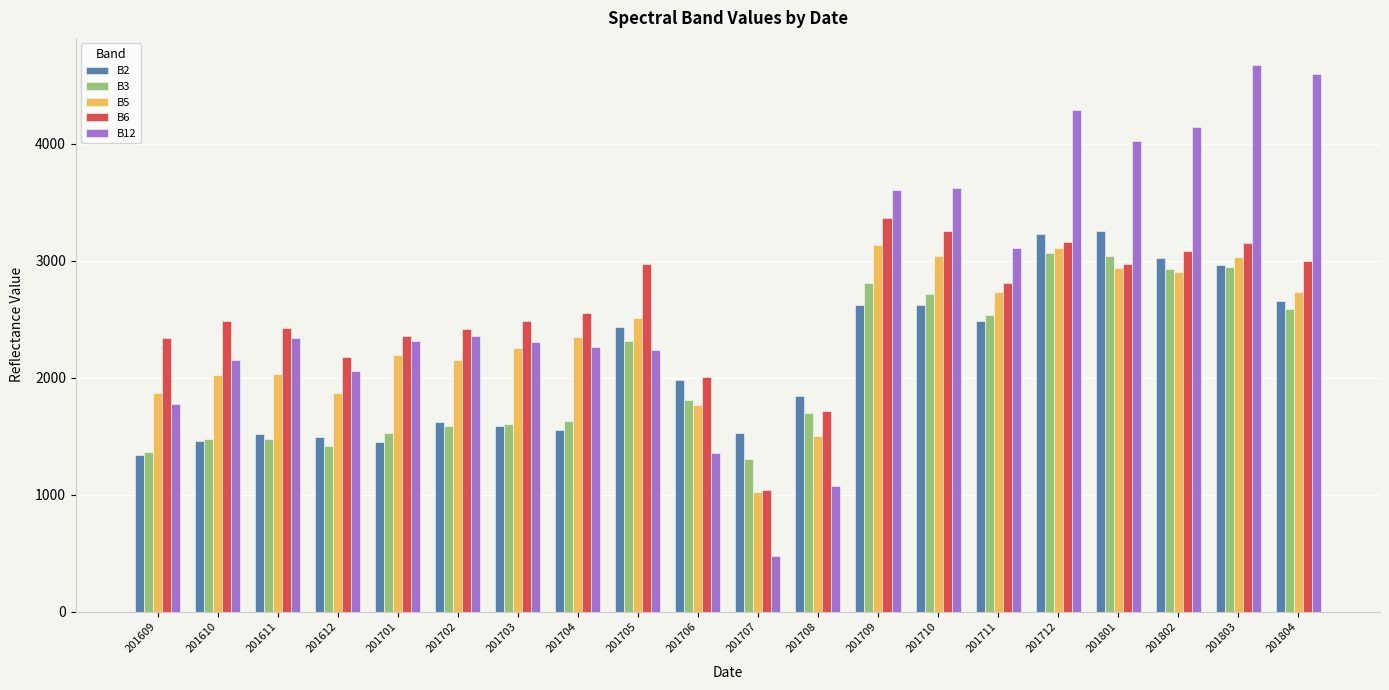

At which label is B2 closest to 2300?

201705